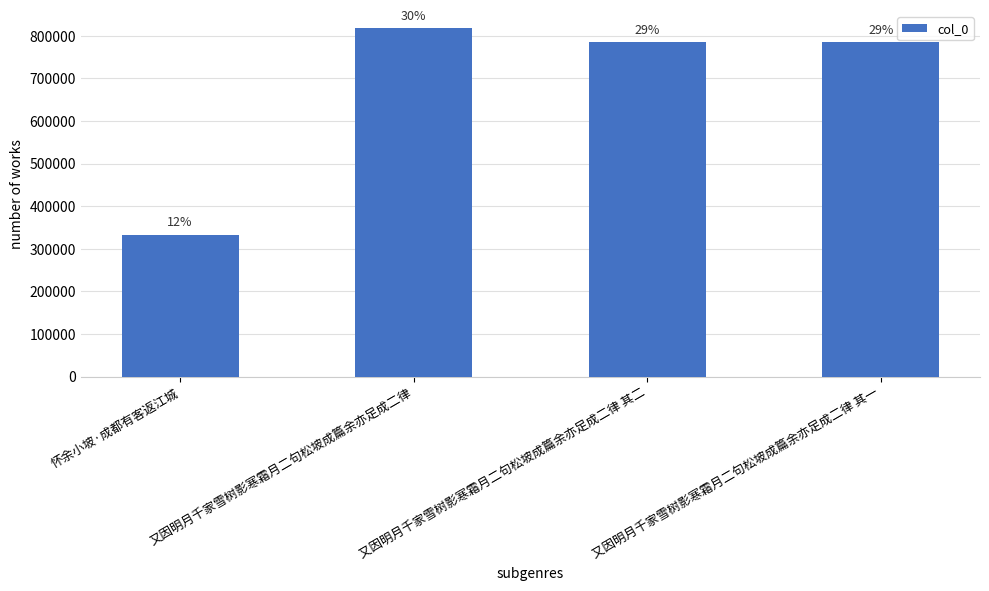

What is the minimum value shown in the chart?

333146